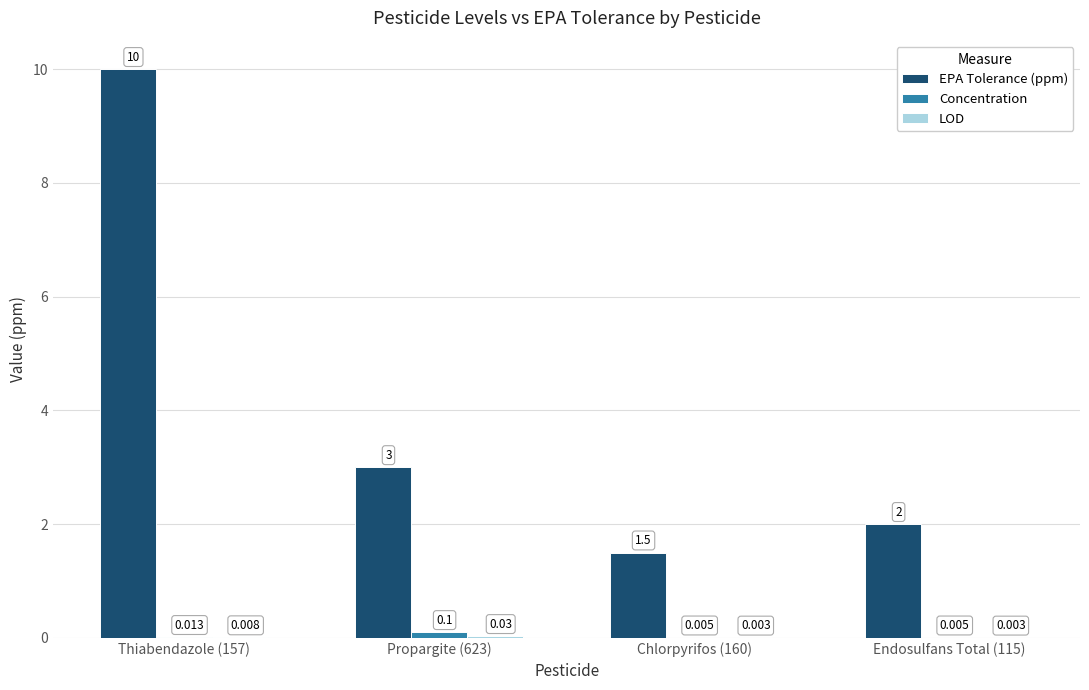

At which category is the sum across all series the highest?

Thiabendazole (157)